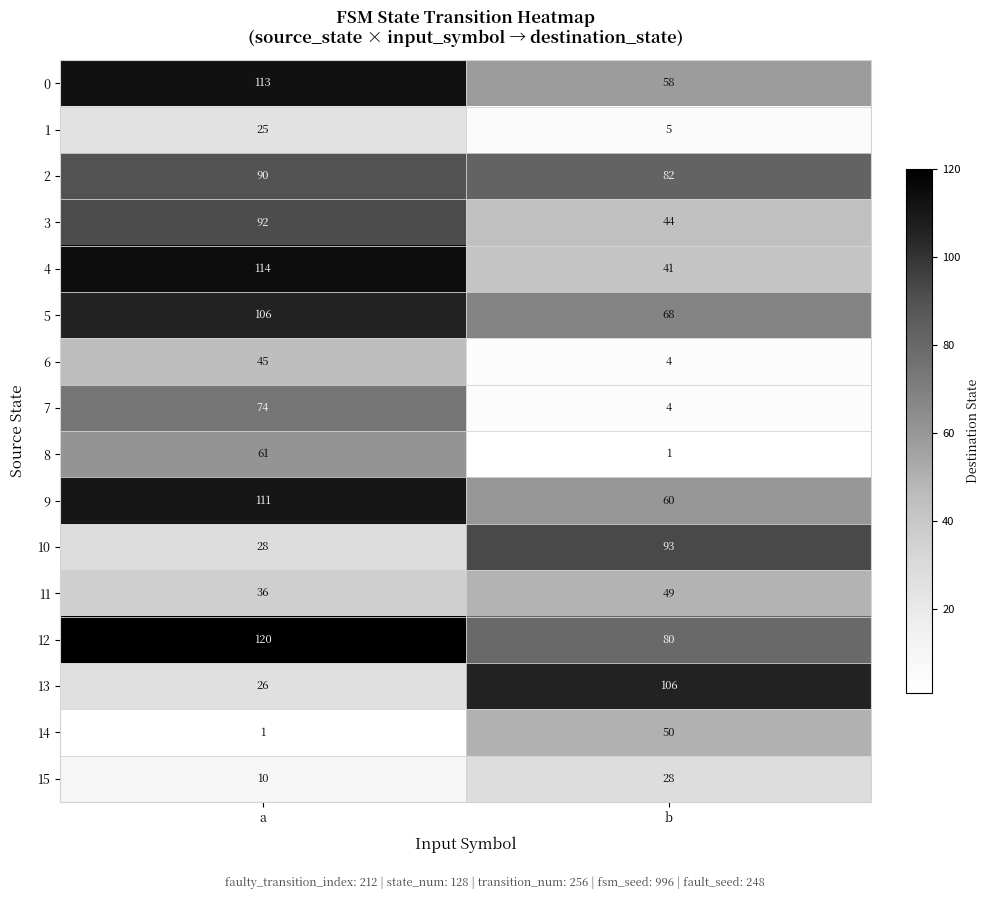

How many data points does each series have?

2